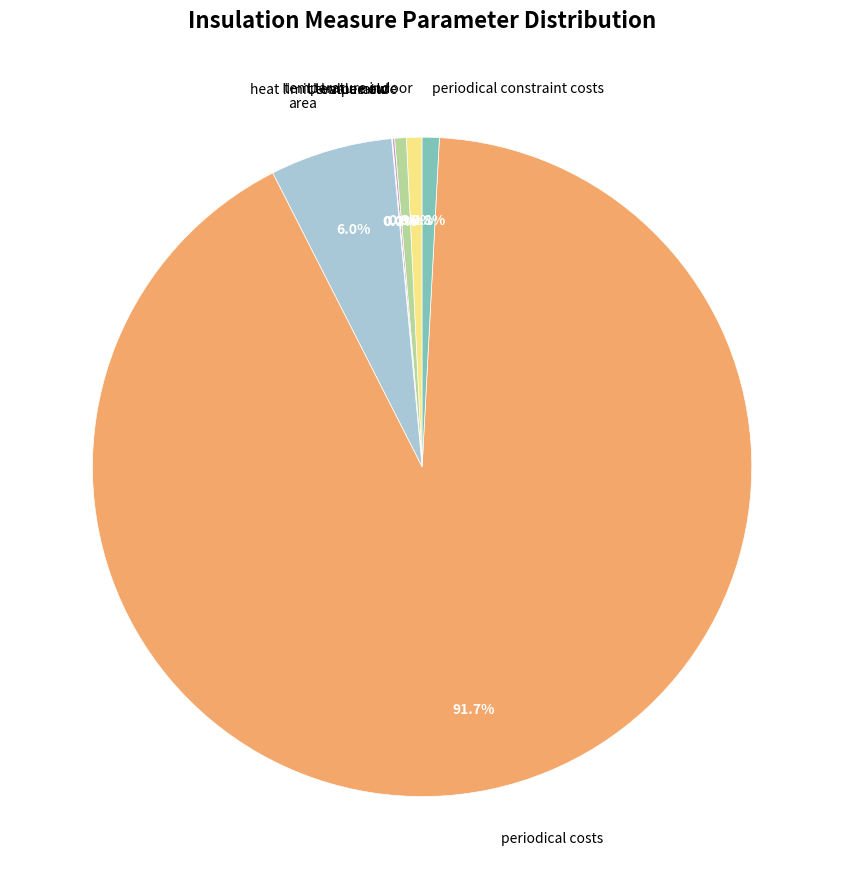

Combined, what portion of the pie is periodical constraint costs and temperature indoor?

1.6%